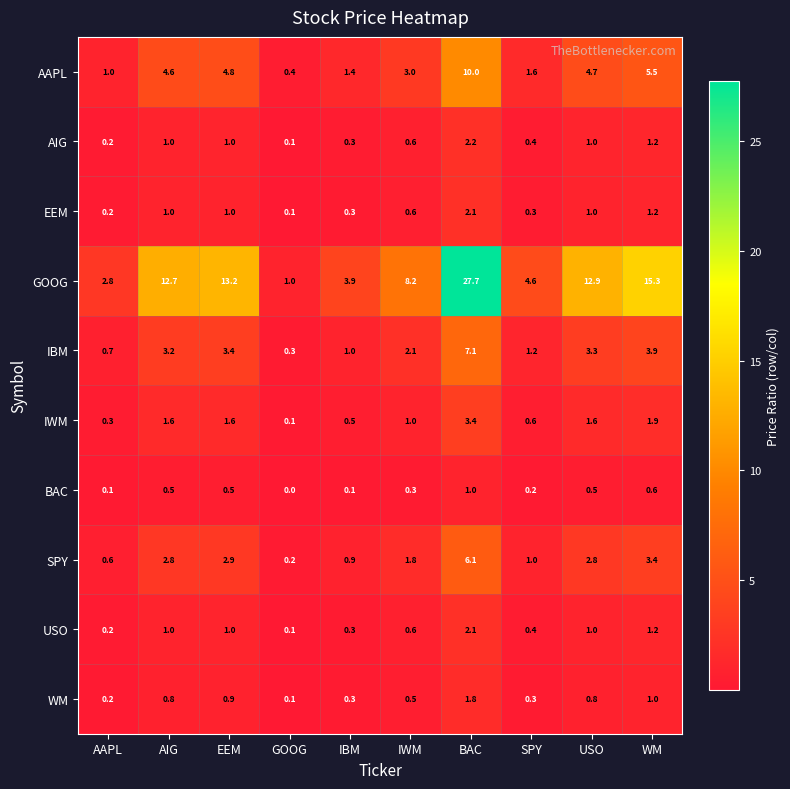

Which series has the widest spread of values?

GOOG